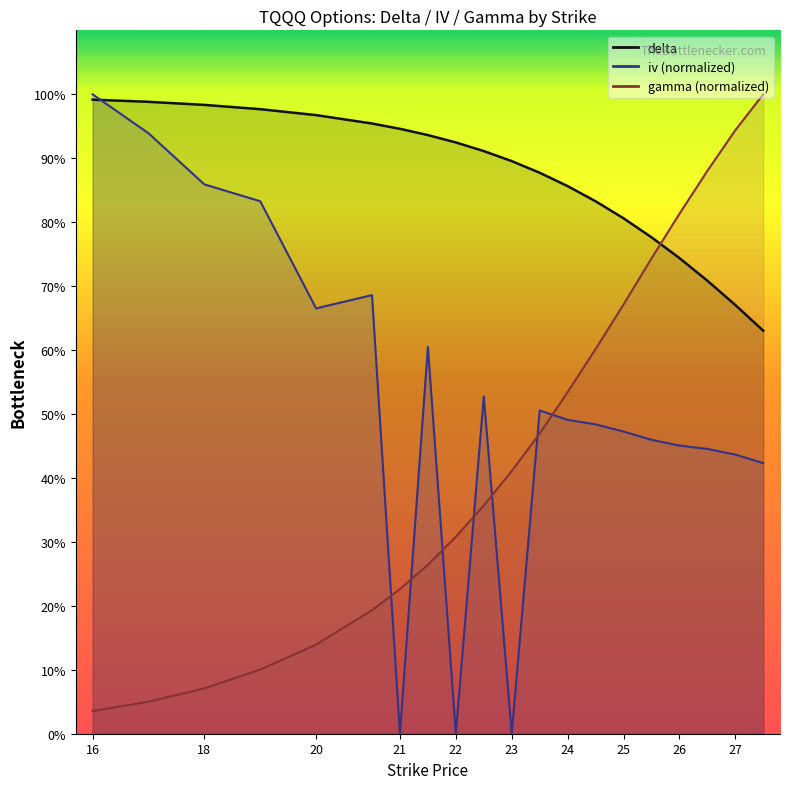

The value of gamma at 26 is 1.3. True or false?

False